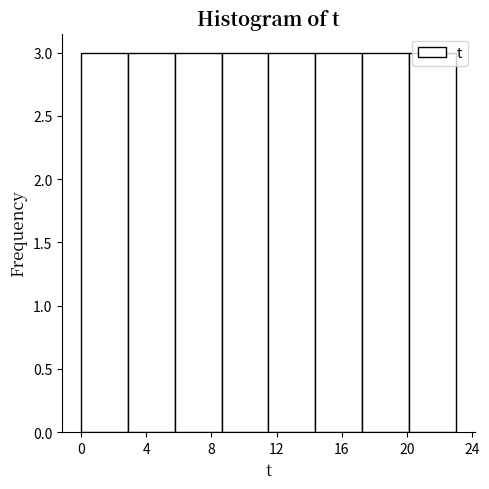

Reading left to right, list every bar in this chart as the range it spans on the x-axis followed by its height. Neither the bar edges nor the heights are printed on the chart, so give them approximately, as read against the axes.

0.0 to 3.0: 3
3.0 to 6.0: 3
6.0 to 8.5: 3
8.5 to 11.5: 3
11.5 to 14.5: 3
14.5 to 17.5: 3
17.5 to 20.0: 3
20.0 to 23.0: 3